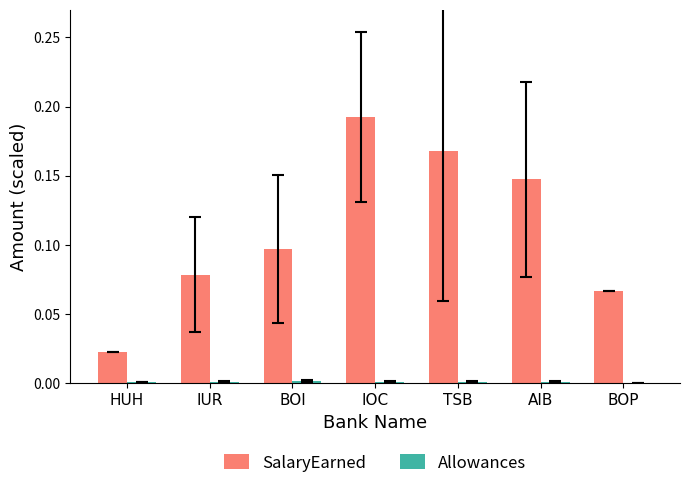

Are the bars grouped side by side (vs. stacked)?

Yes